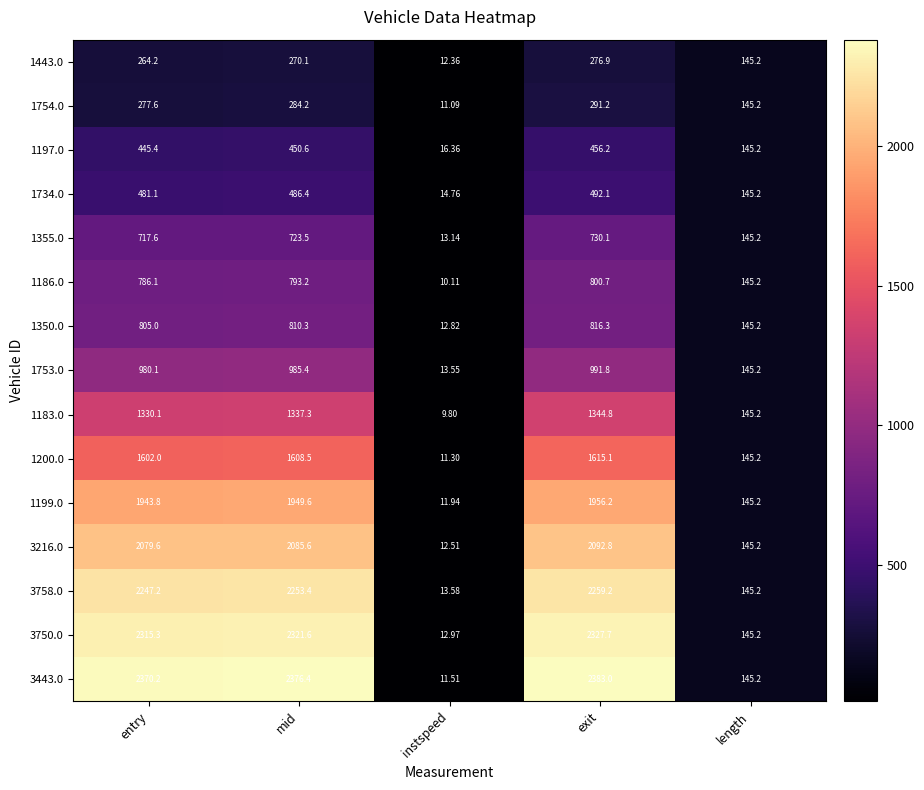

Is the value of 1199.0 at entry greater than the value of 1753.0 at entry?

Yes